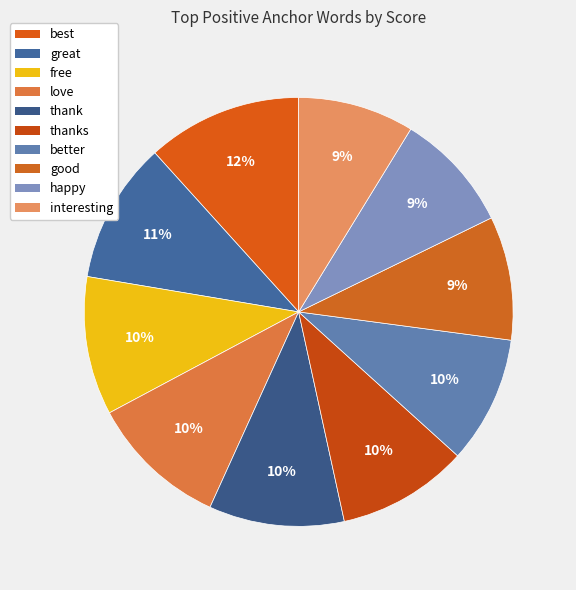

What is the smallest slice in the pie chart?

interesting